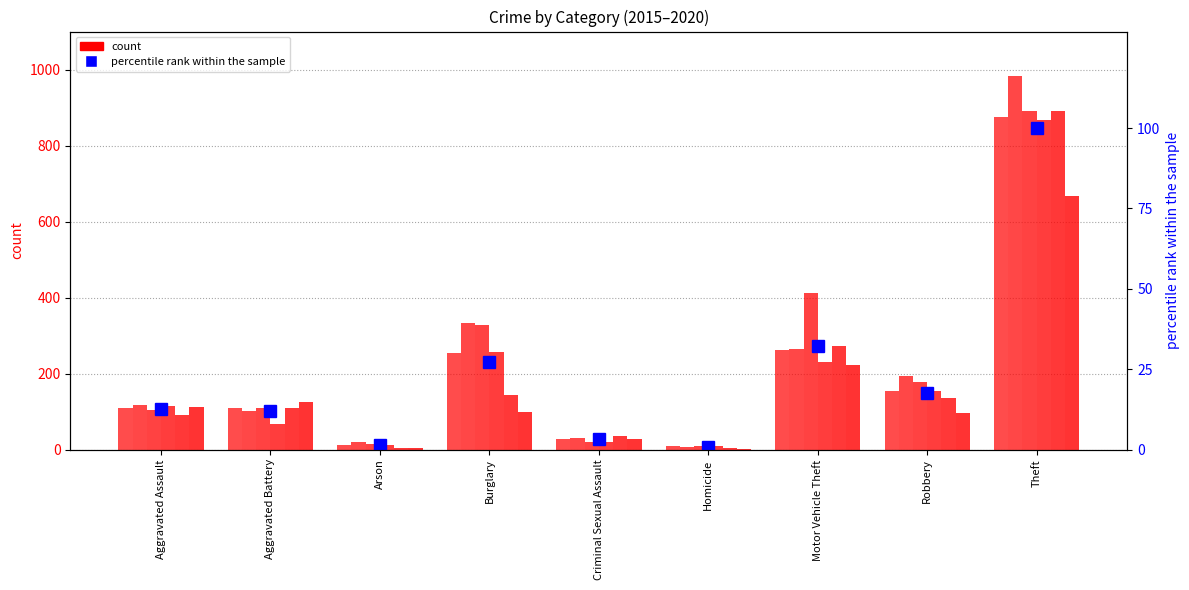

List the labels in order of value, smallest first.

Homicide, Arson, Criminal Sexual Assault, Aggravated Battery, Aggravated Assault, Robbery, Burglary, Motor Vehicle Theft, Theft